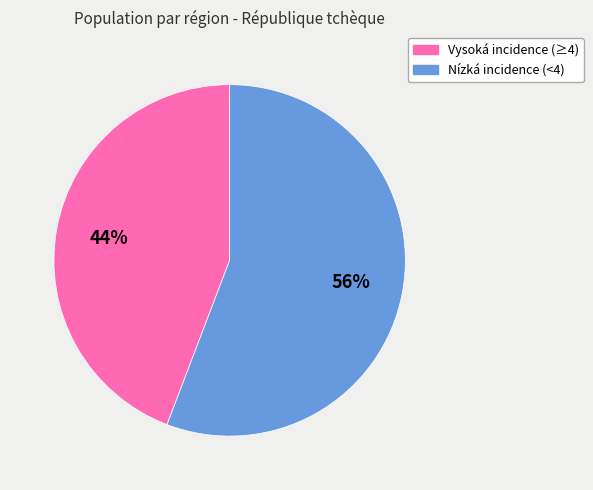

To the nearest percent, what is the average slice percentage?

50%